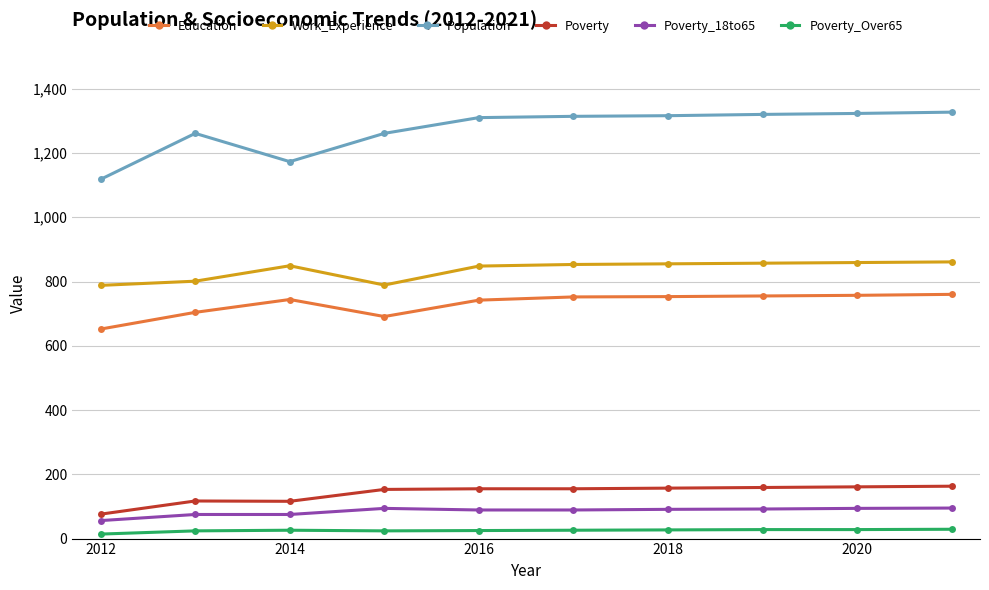

How many categories are shown in the chart?

10